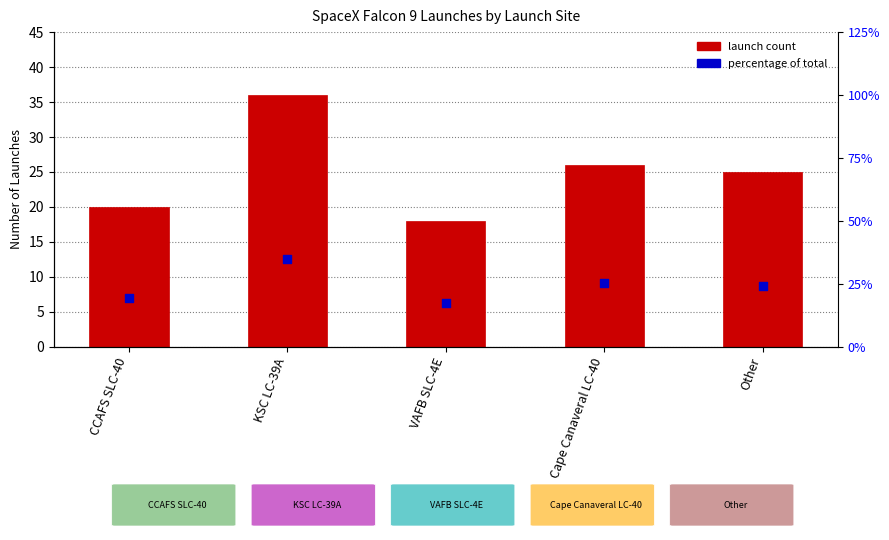

At which category is the sum across all series the highest?

KSC LC-39A